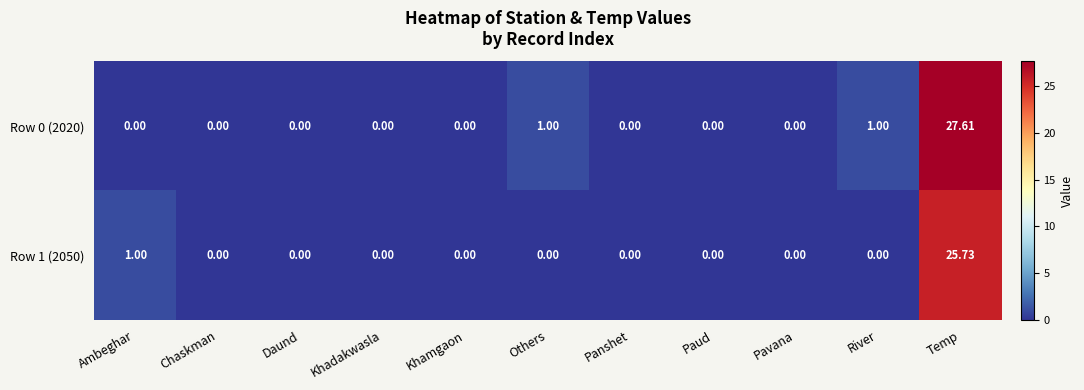

Which category has the highest value across all series?

Temp